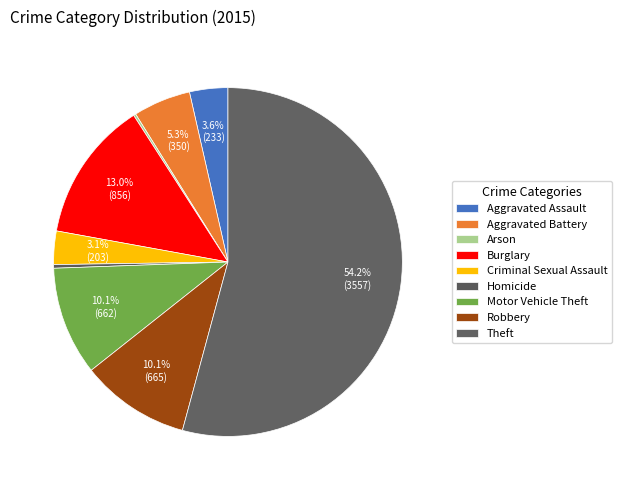

True or false: Criminal Sexual Assault accounts for 3% of the total.

True